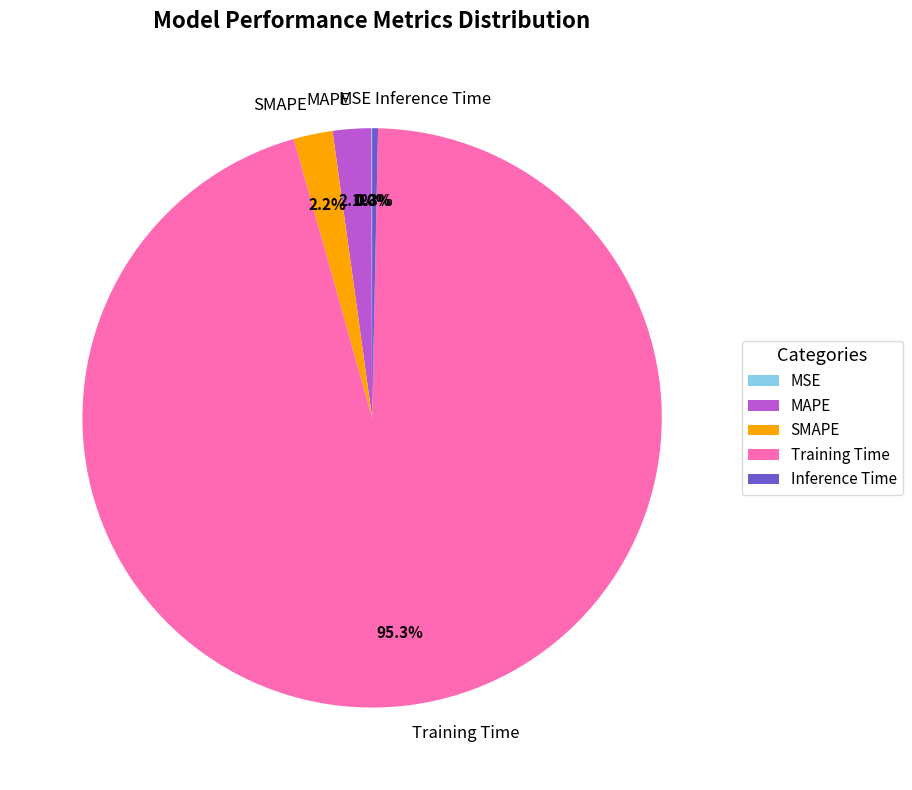

Is there any slice that represents more than half of the pie?

Yes